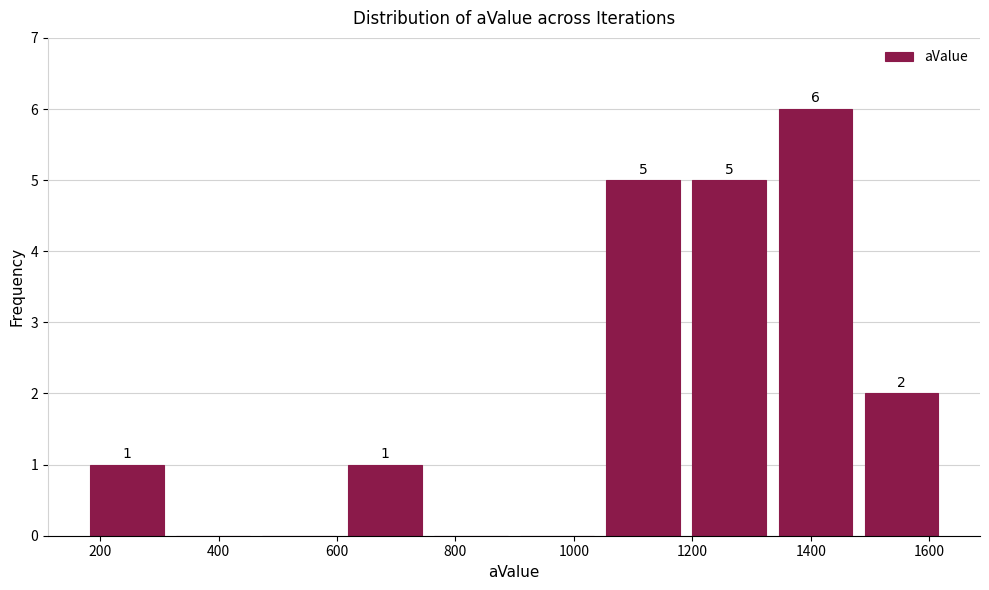

Over which range of the x-axis is the bar tallest?

1340 to 1480